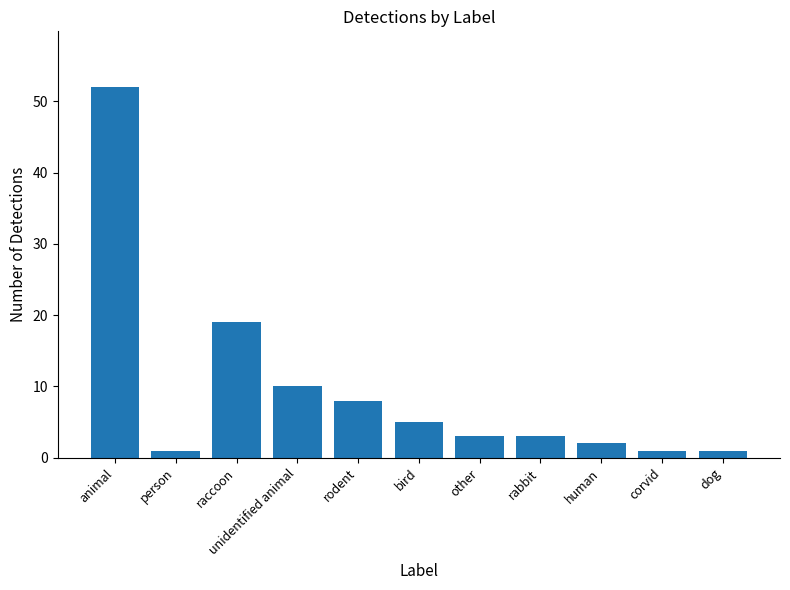

True or false: the data shows 1 at dog.

True